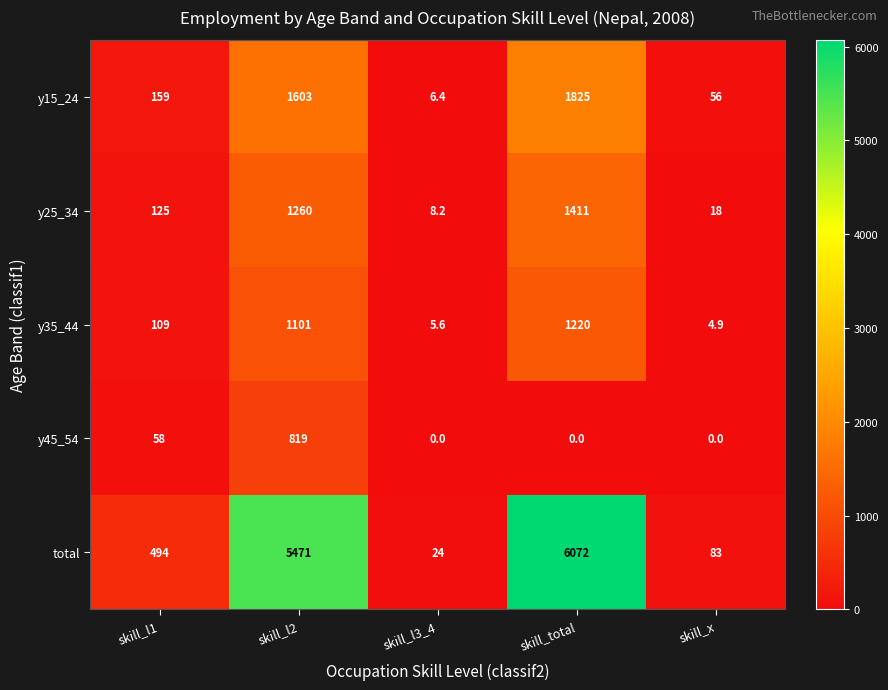

What is the spread (max minus min) of values at skill_l3_4?

24.0